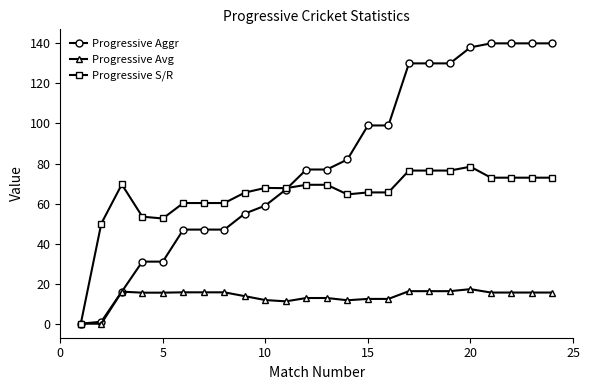

Rank the series by their average value, from highest to lowest.

Progressive Aggr, Progressive S/R, Progressive Avg